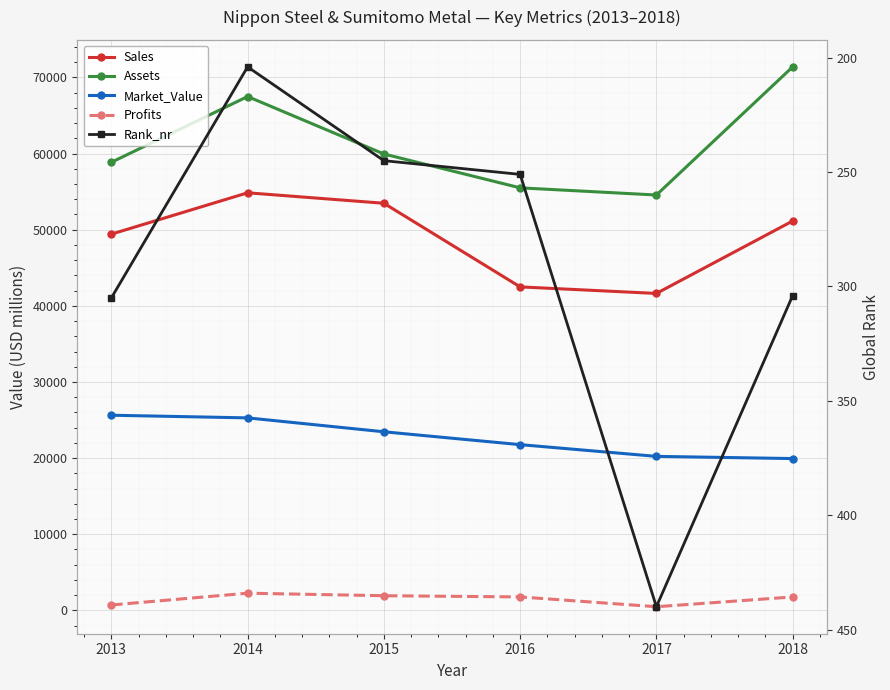

True or false: Profits and Sales intersect in this chart.

False